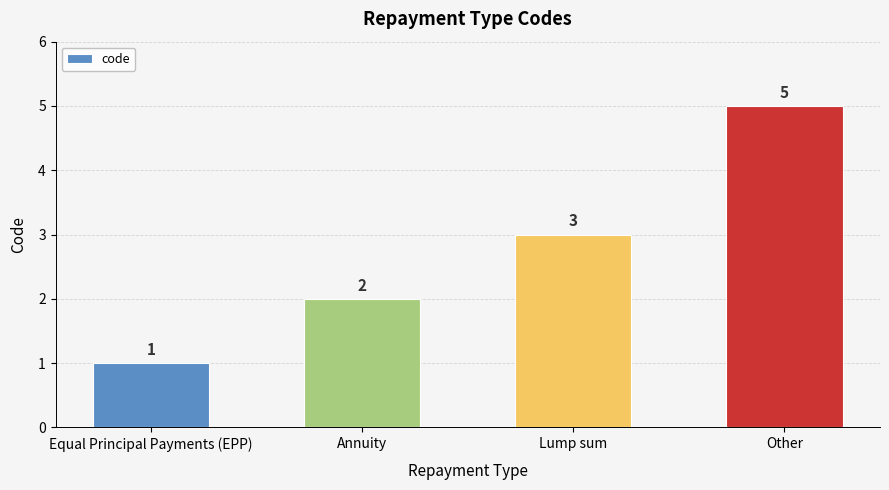

What is the smallest value displayed?

1